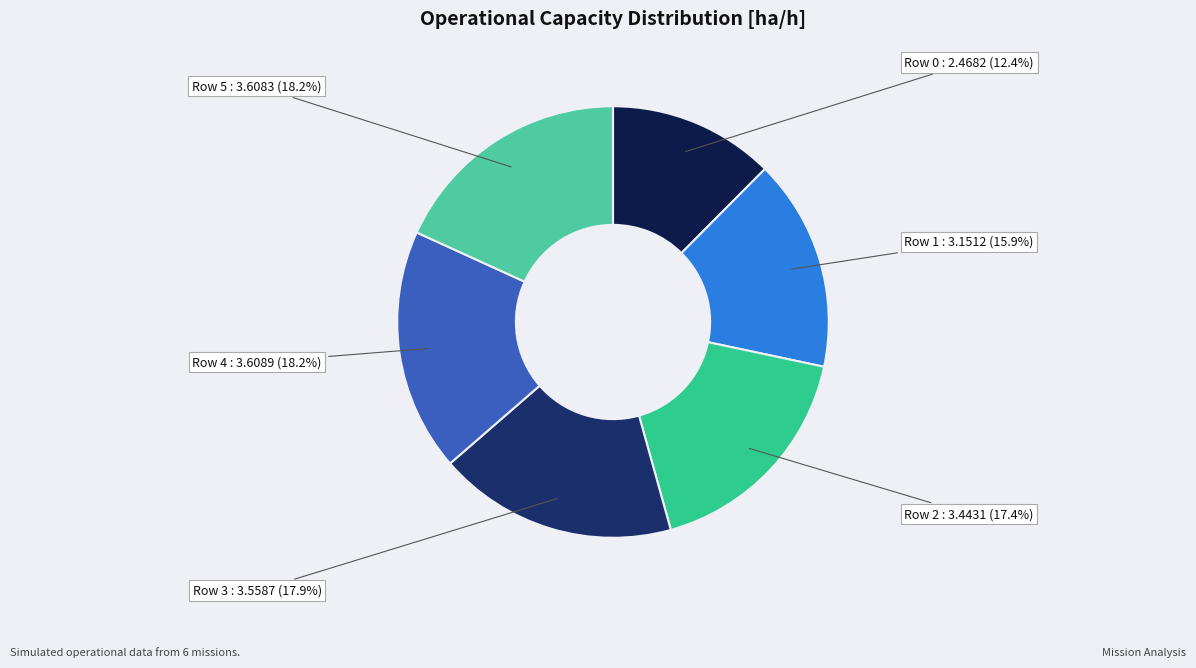

What portion of the pie excludes Row 0?

87.6%